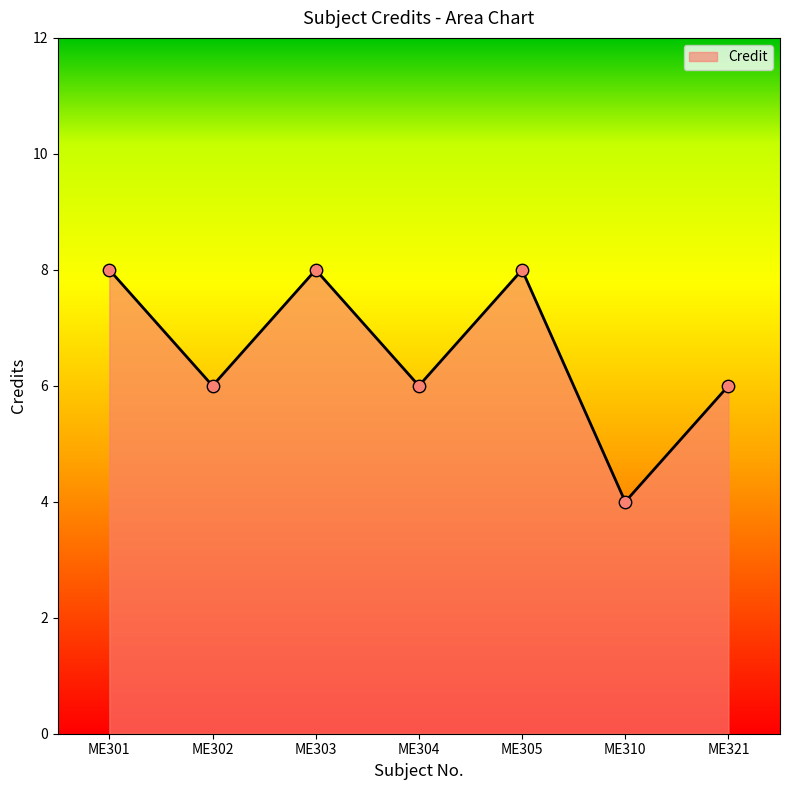

What is the ratio of the value at ME304 to the value at ME301?

0.8